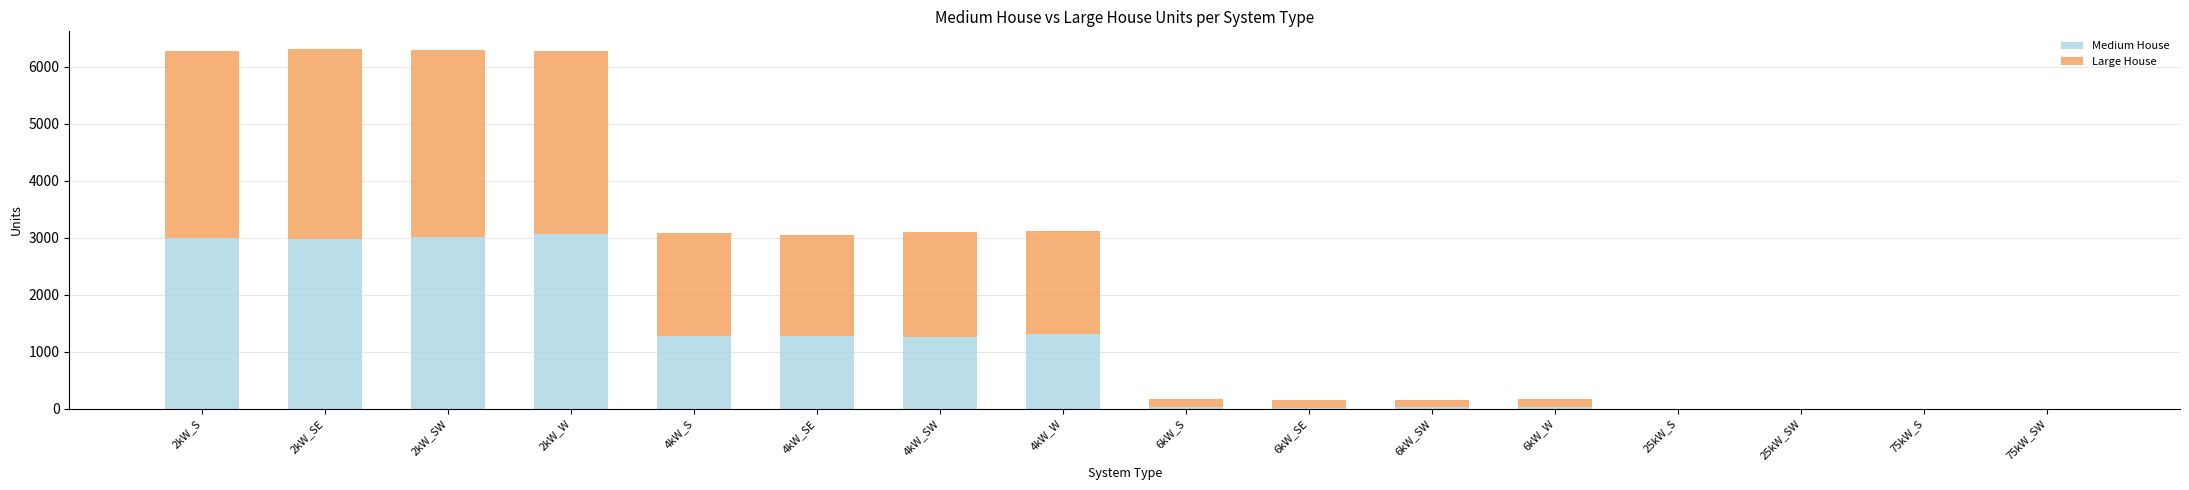

What is the highest value of the Medium House series?

3062